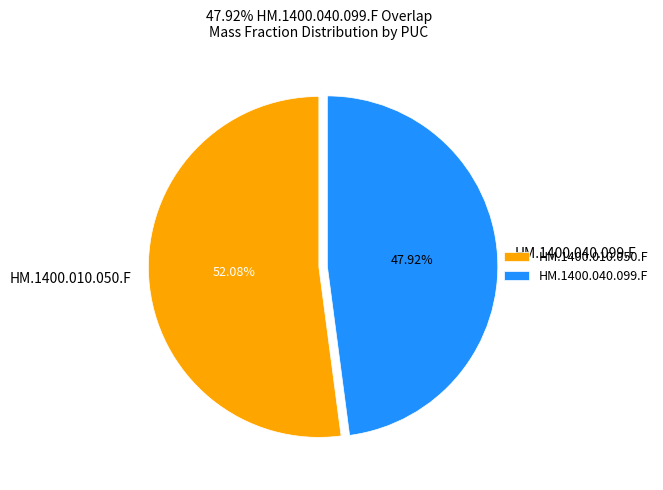

How many segments does this pie chart have?

2